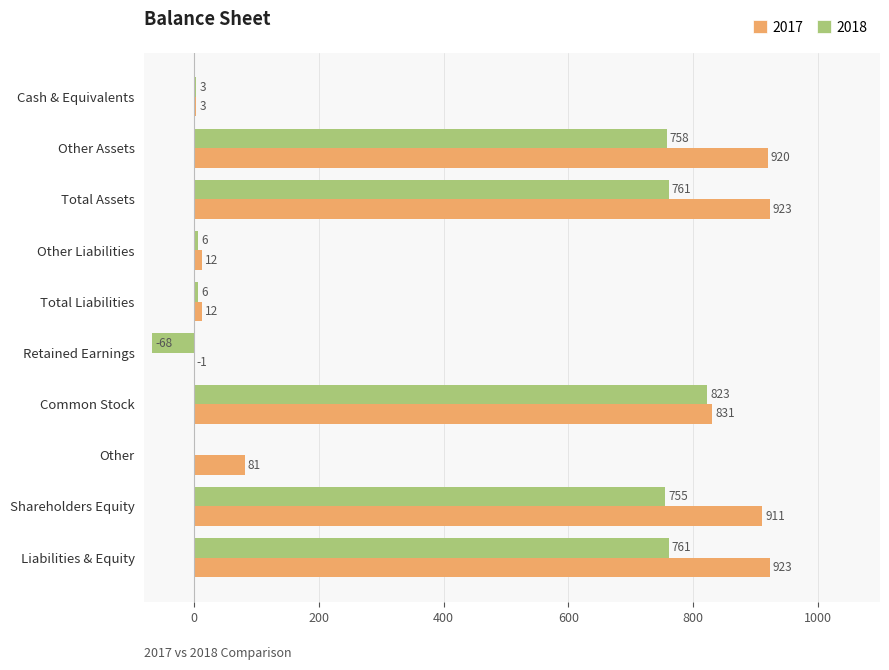

Between Other and Liabilities & Equity, which series saw the biggest shift?

2017